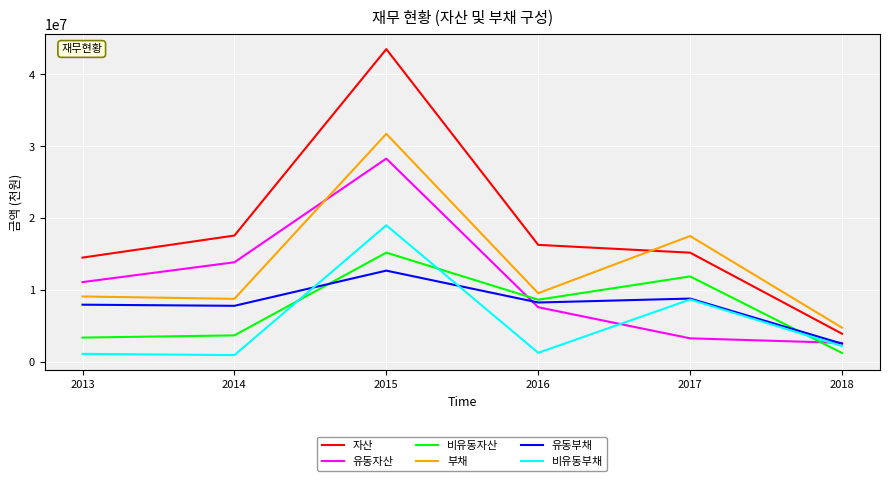

What is the lowest value of the 부채 series?

4784320